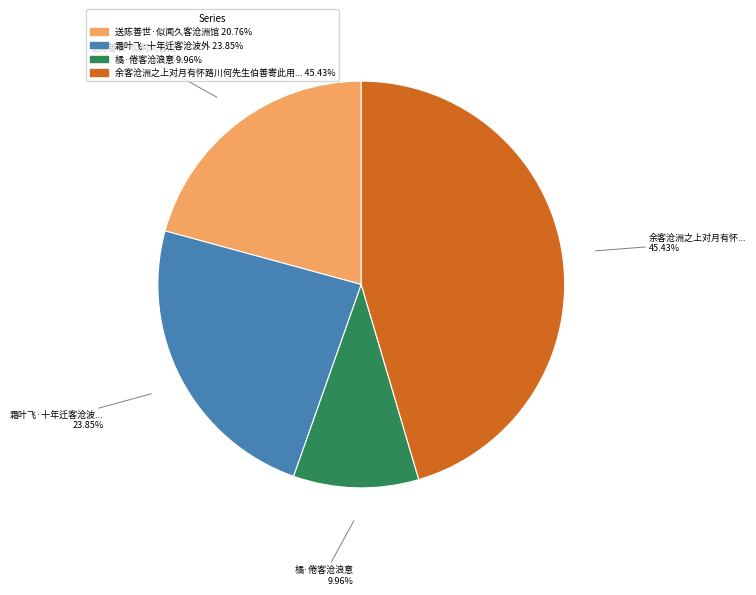

How many segments does this pie chart have?

4